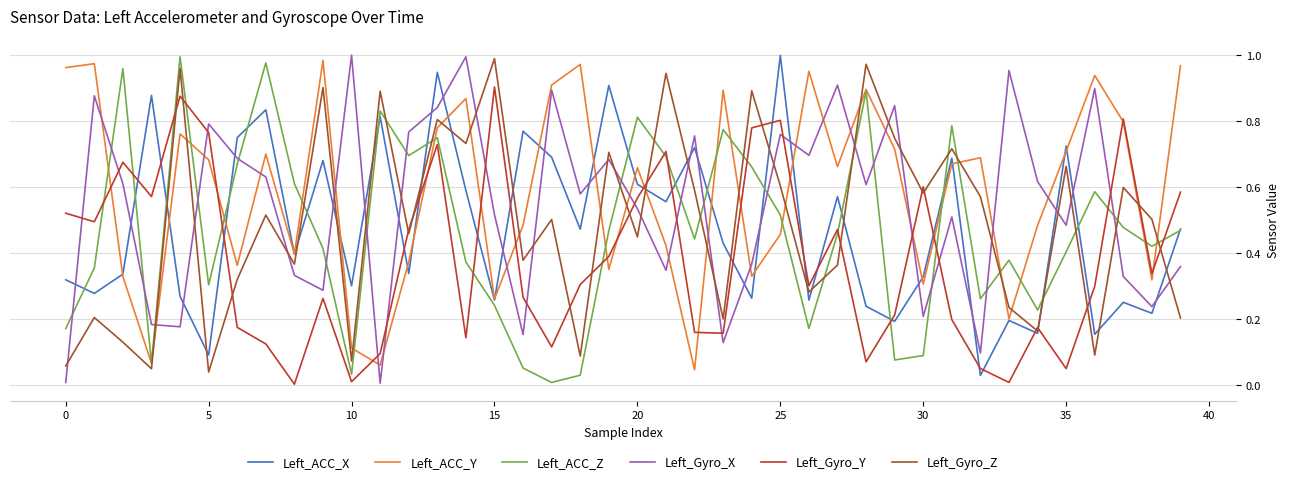

True or false: Left_Gyro_Y has more than 2 interior local peaks.

True